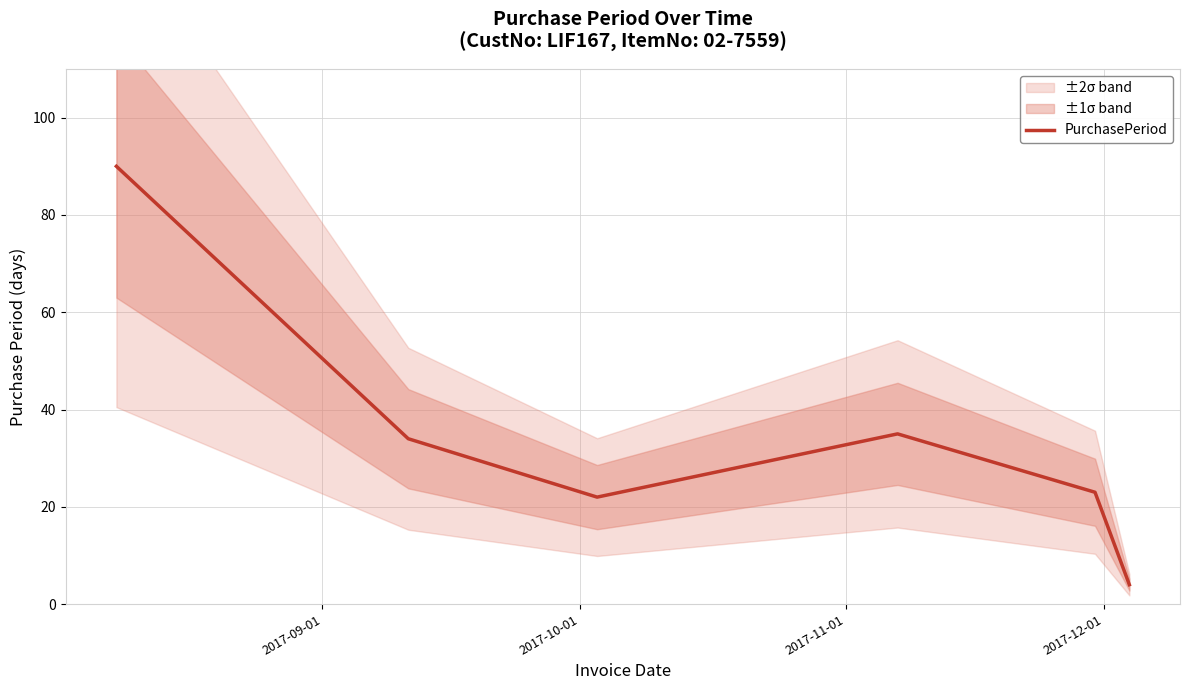

What is the value of the 6th point from the left?

4